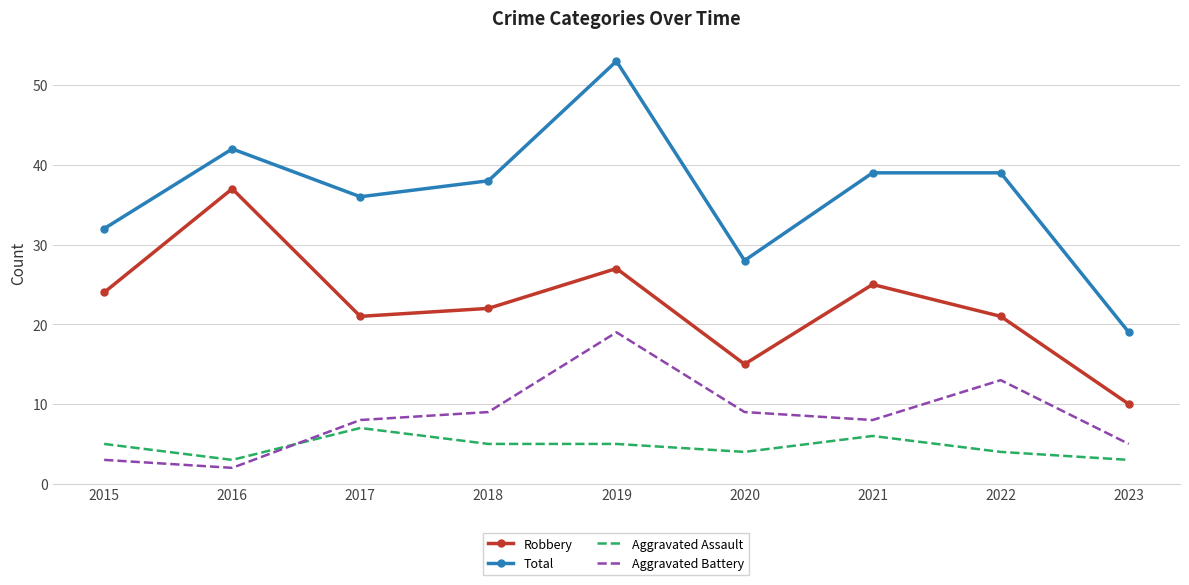

The value of Aggravated Assault at 2015 is 5. True or false?

True